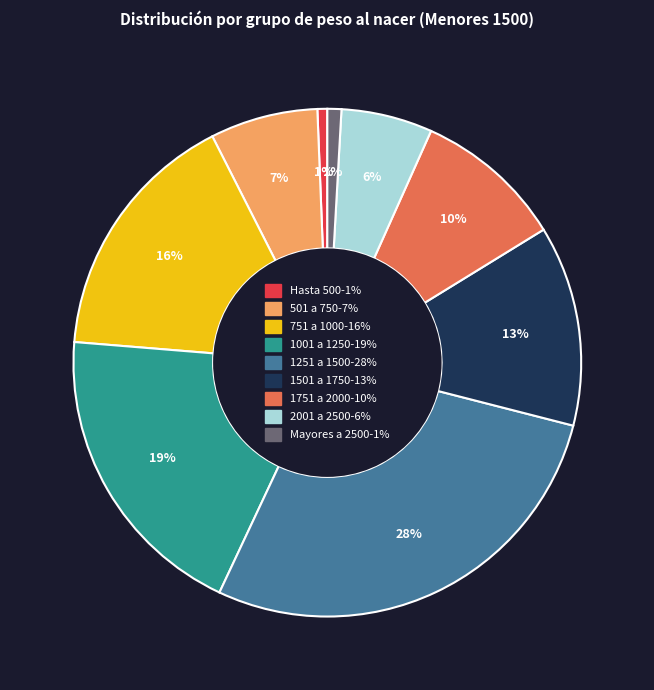

To the nearest percent, what is the combined percentage of Hasta 500 and 1251 a 1500?

29%